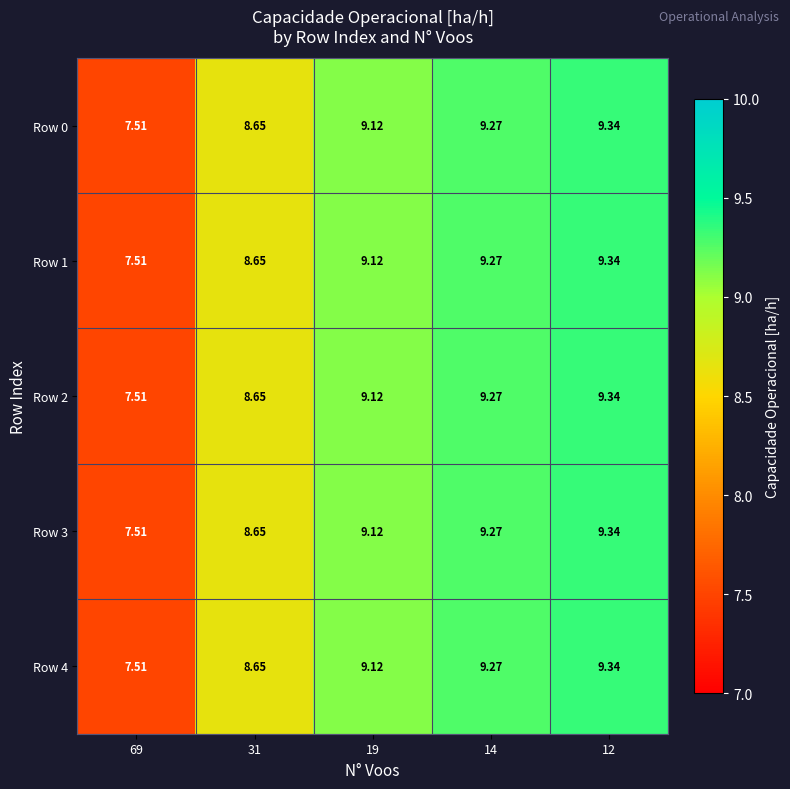

Is the value of Row 1 at 12 greater than the value of Row 4 at 69?

Yes